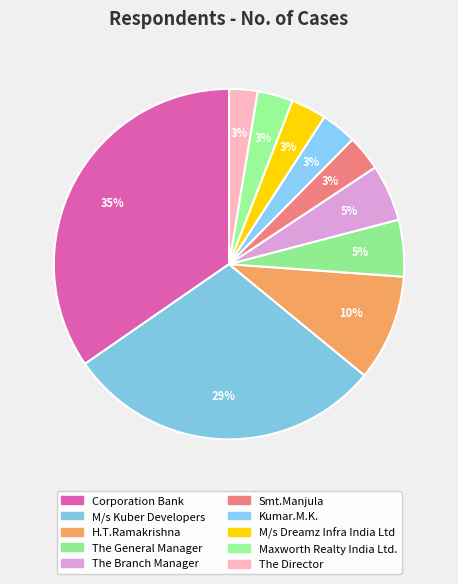

How many segments does this pie chart have?

10